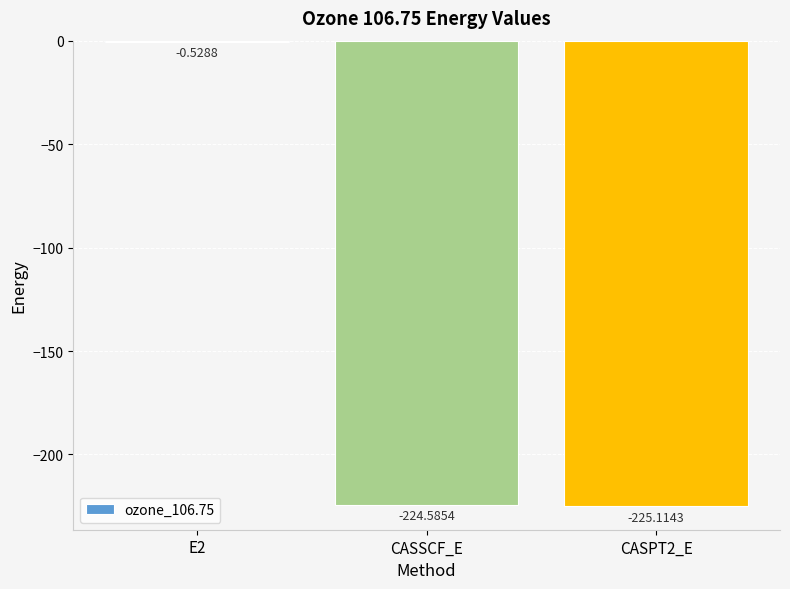

What is the sum of all values?

-450.2